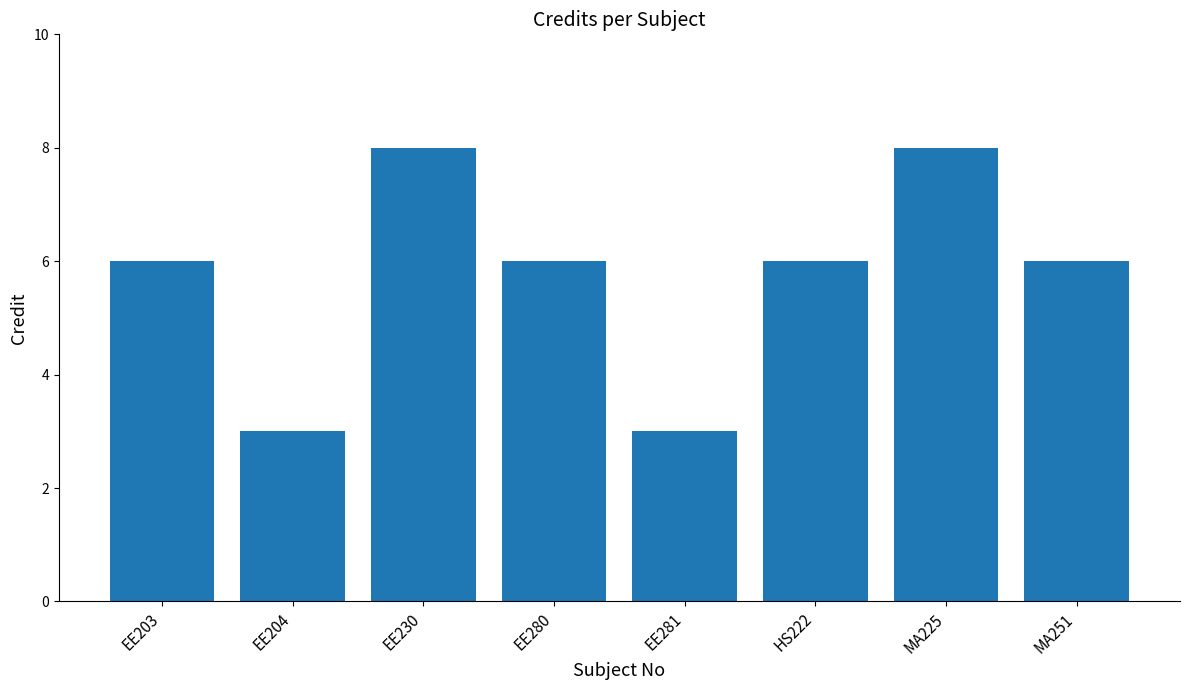

The value at EE230 is 8. True or false?

True